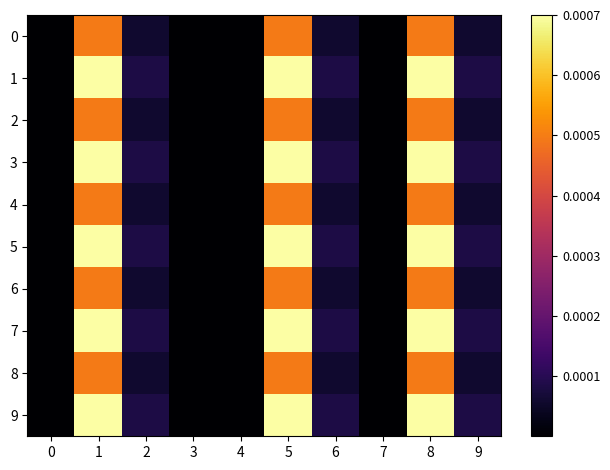

Which series has the widest spread of values?

1